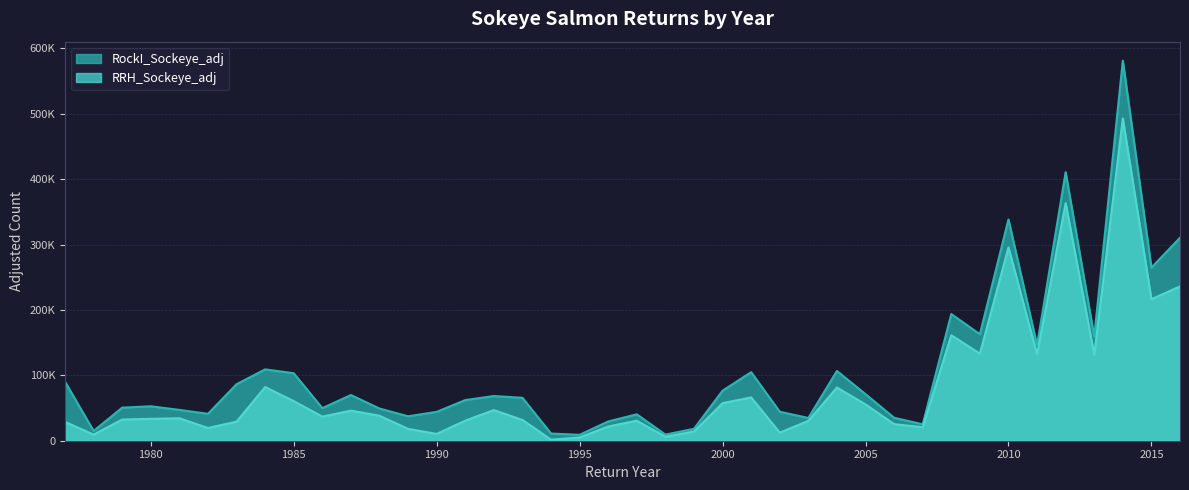

Rank the series by their maximum value, from lowest to highest.

RRH_Sockeye_adj, RockI_Sockeye_adj